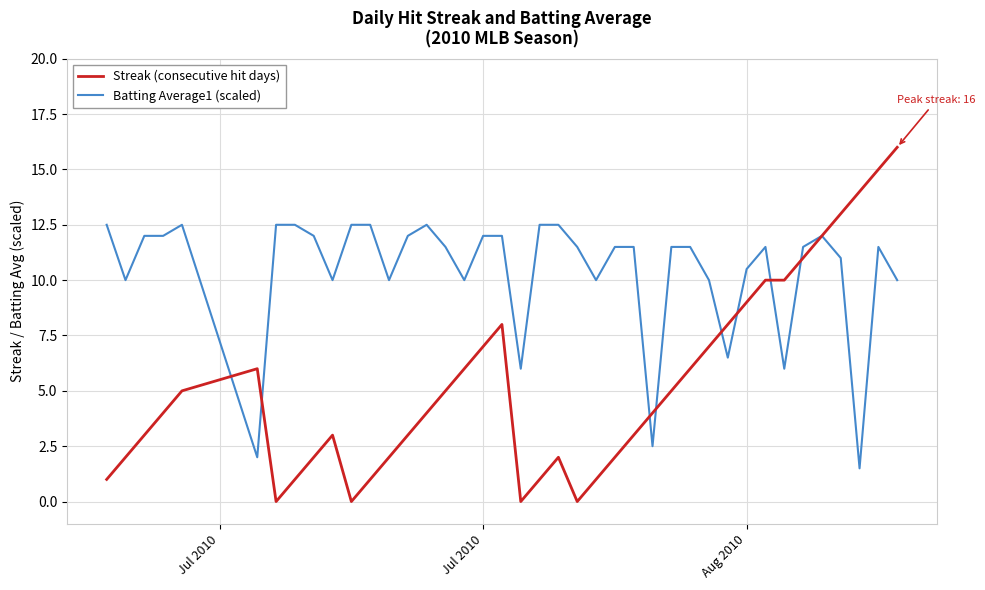

Reading left to right, transcribe all the data shown in this chart.

Streak (consecutive hit days): 1.0	2.0	3.0	4.0	5.0	6.0	0.0	1.0	2.0	3.0	0.0	1.0	2.0	3.0	4.0	5.0	6.0	7.0	8.0	0.0	1.0	2.0	0.0	1.0	2.0	3.0	4.0	5.0	6.0	7.0	8.0	9.0	10.0	10.0	11.0	12.0	13.0	14.0	15.0	16.0
Batting Average1 (scaled): 12.5	10.0	12.0	12.0	12.5	2.0	12.5	12.5	12.0	10.0	12.5	12.5	10.0	12.0	12.5	11.5	10.0	12.0	12.0	6.0	12.5	12.5	11.5	10.0	11.5	11.5	2.5	11.5	11.5	10.0	6.5	10.5	11.5	6.0	11.5	12.0	11.0	1.5	11.5	10.0